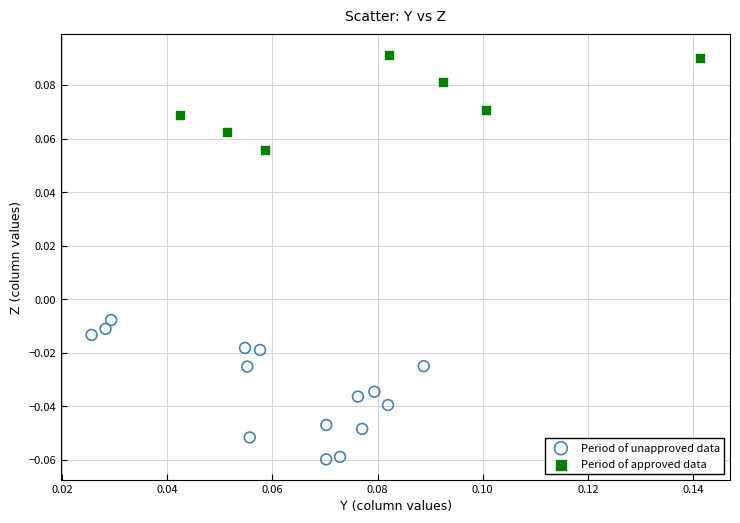

Which series has the widest spread of Y values?

Period of unapproved data